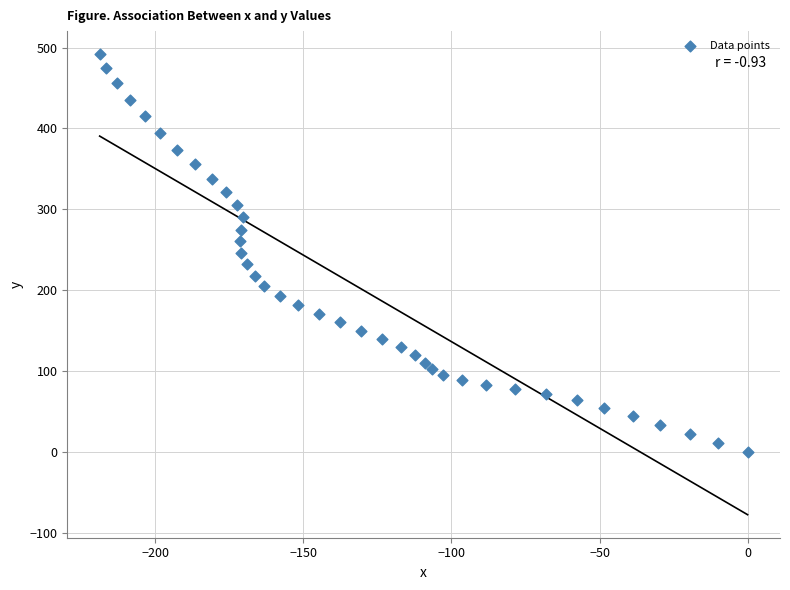

What is the range of X values (max minus min)?

218.8